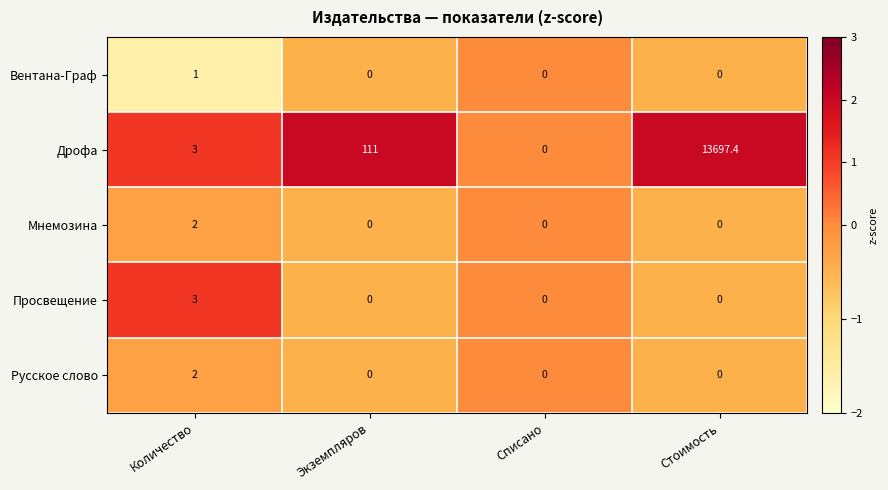

Which series has the largest total across all categories?

Дрофа